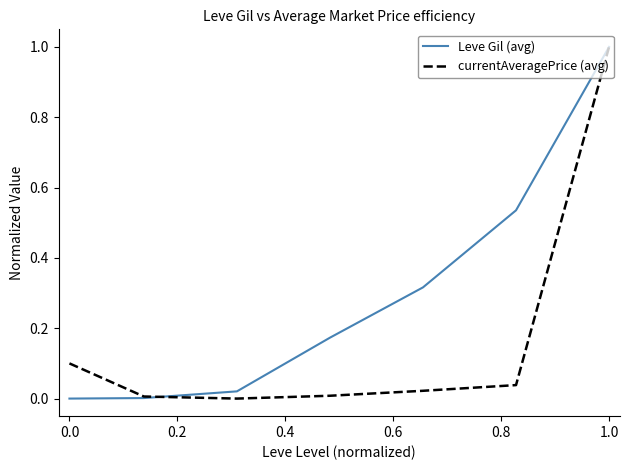

Rank the series by their average value, from lowest to highest.

currentAveragePrice (avg), Leve Gil (avg)